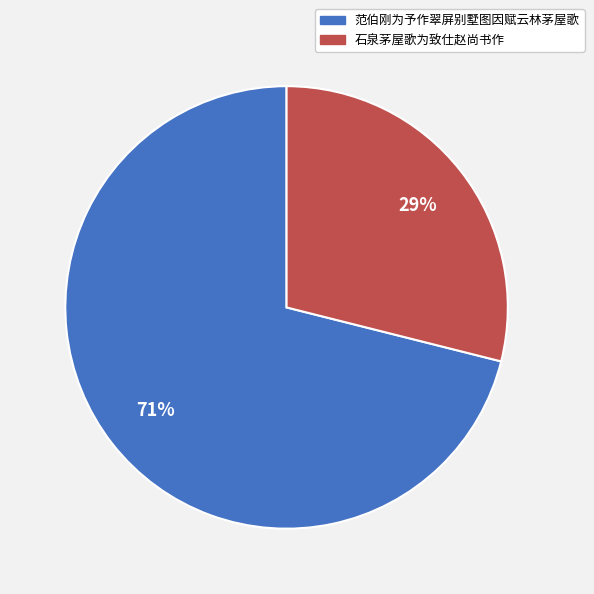

To the nearest percent, what percentage of the pie is 石泉茅屋歌为致仕赵尚书作?

29%